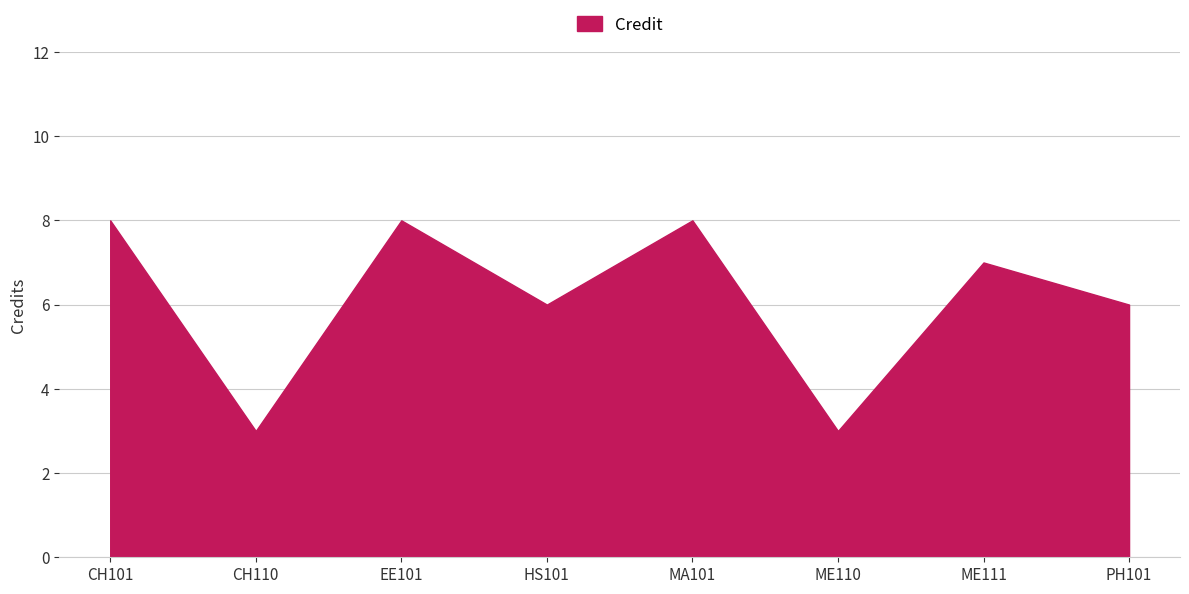

What is the ratio of the value at MA101 to the value at ME111?

1.1